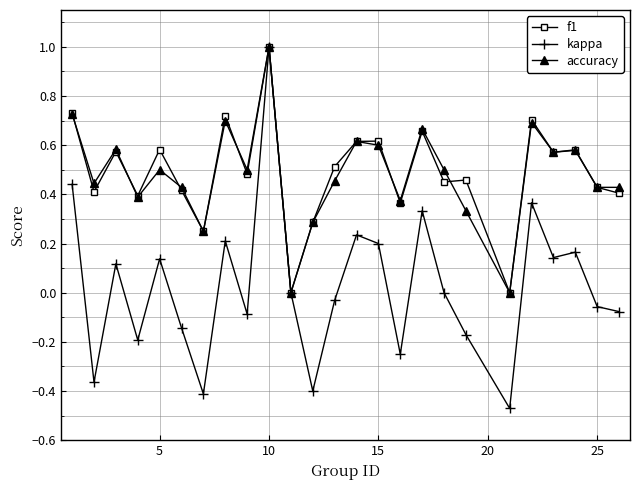

What is the greatest value displayed?

1.0